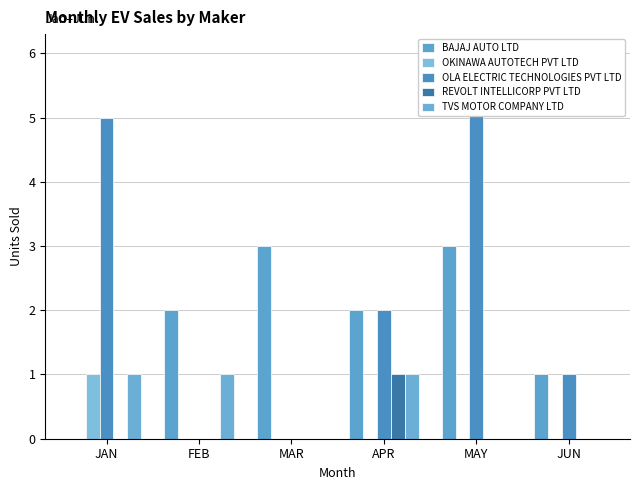

The value of TVS MOTOR COMPANY LTD at JAN is 1. True or false?

True